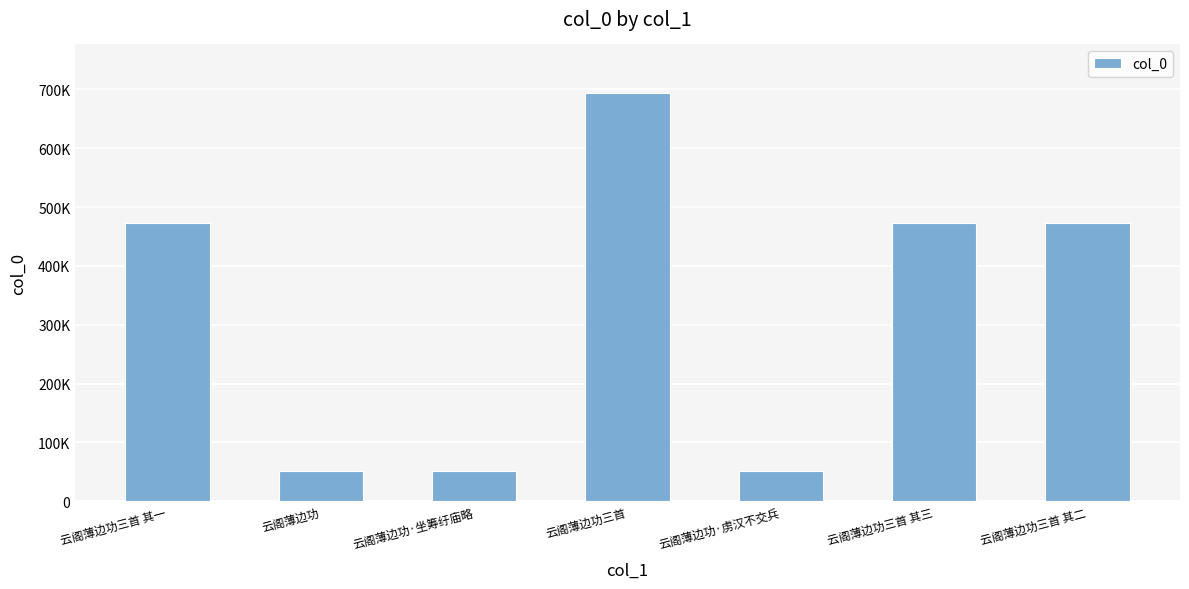

Are the bars horizontal?

No